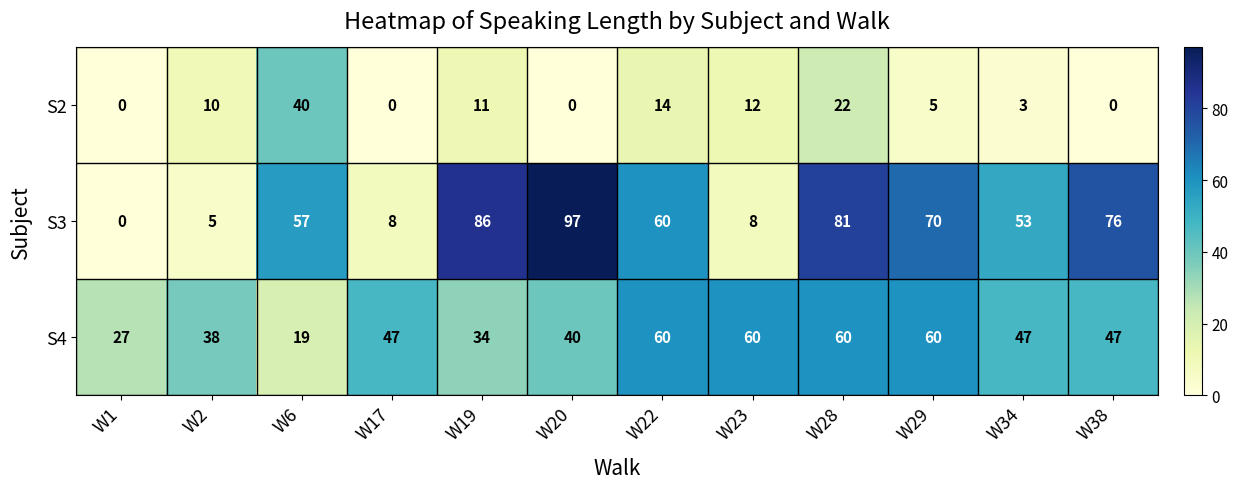

At how many categories does at least one series exceed 77?

3